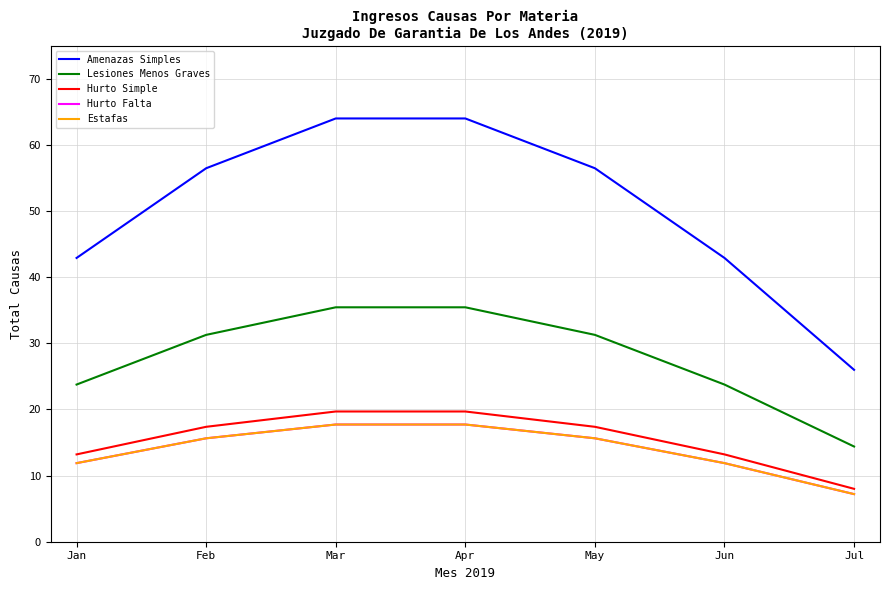

Which series has the largest total across all categories?

Amenazas Simples